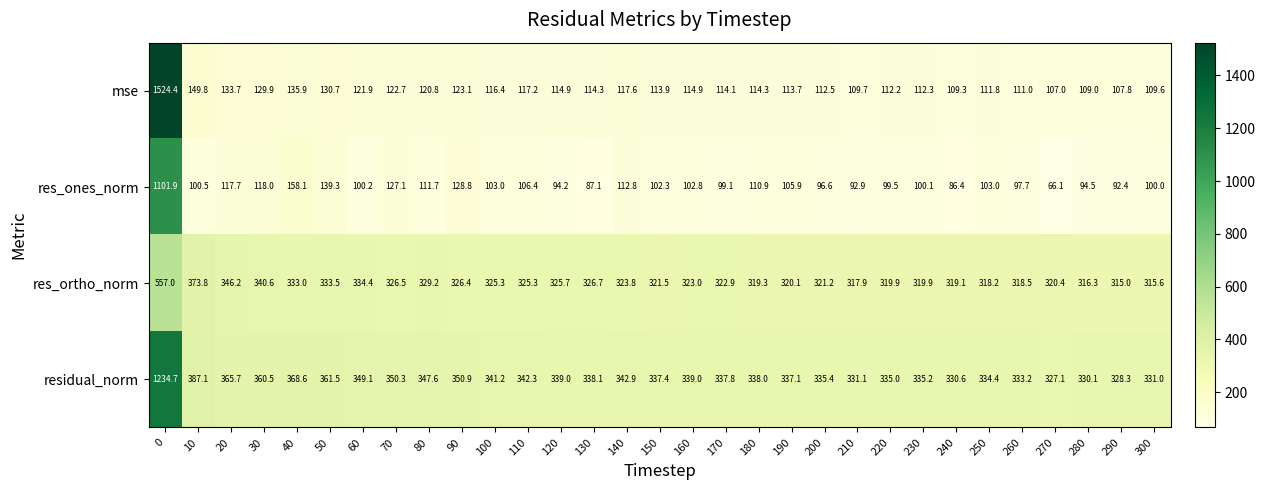

What is the total value across all series at 20?

963.3